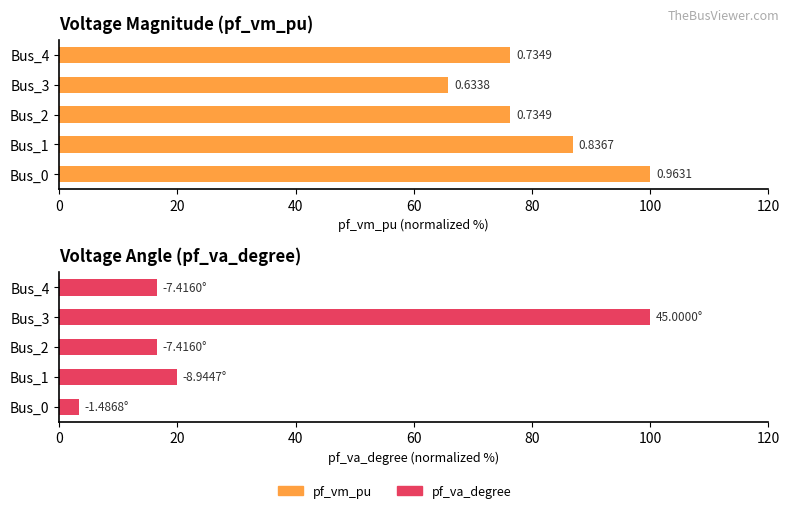

Which series has the largest total across all categories?

pf_vm_pu